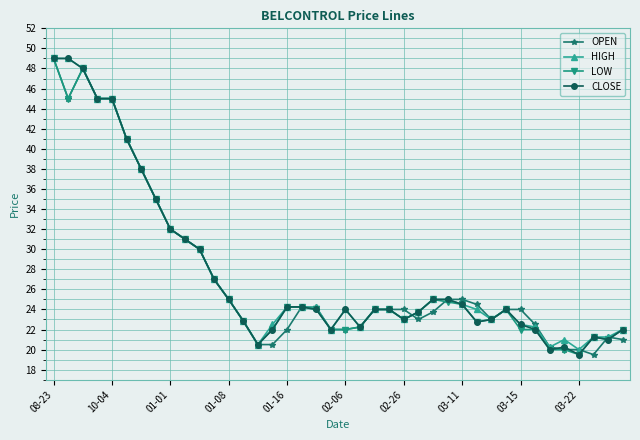

What is the value of the OPEN point at the 21st from the left?

22.0